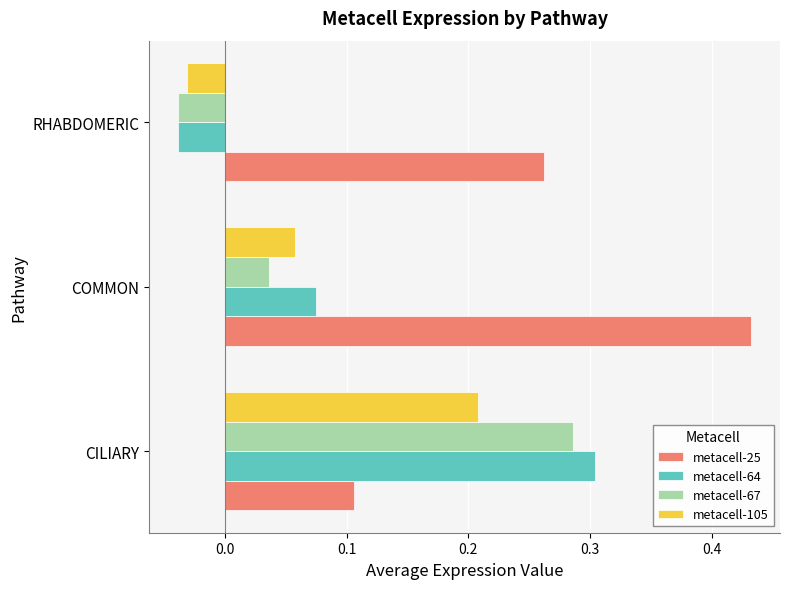

The value of metacell-25 at CILIARY is 0.2. True or false?

False